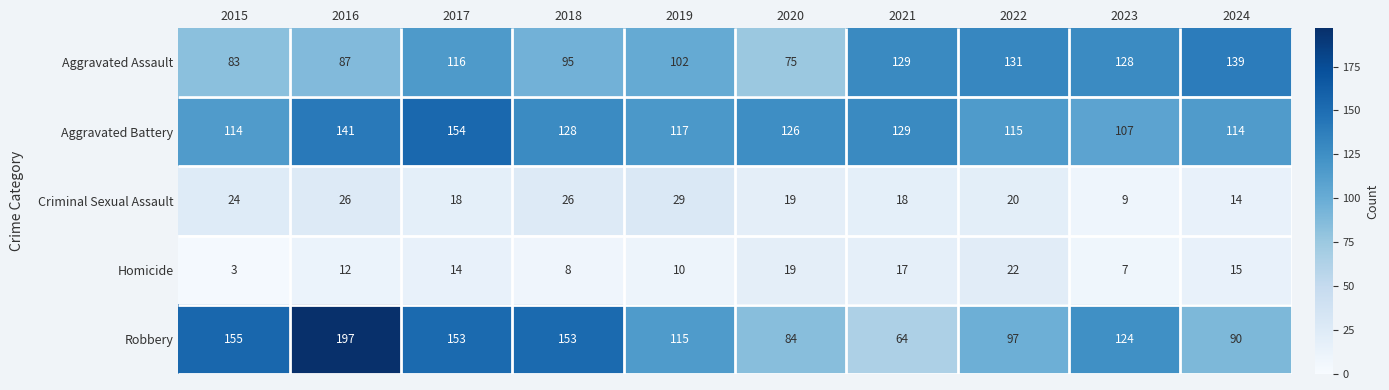

Is it true that Criminal Sexual Assault equals 18 at 2017?

True